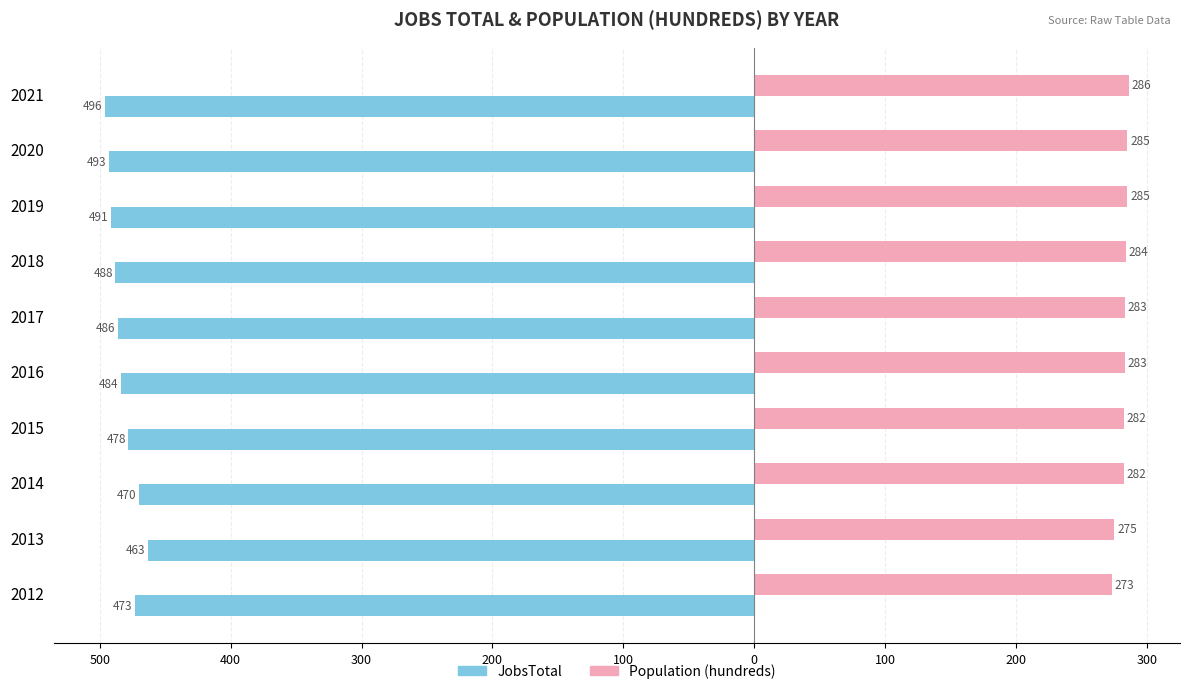

What are all the series names shown in the legend?

JobsTotal, Population (hundreds)